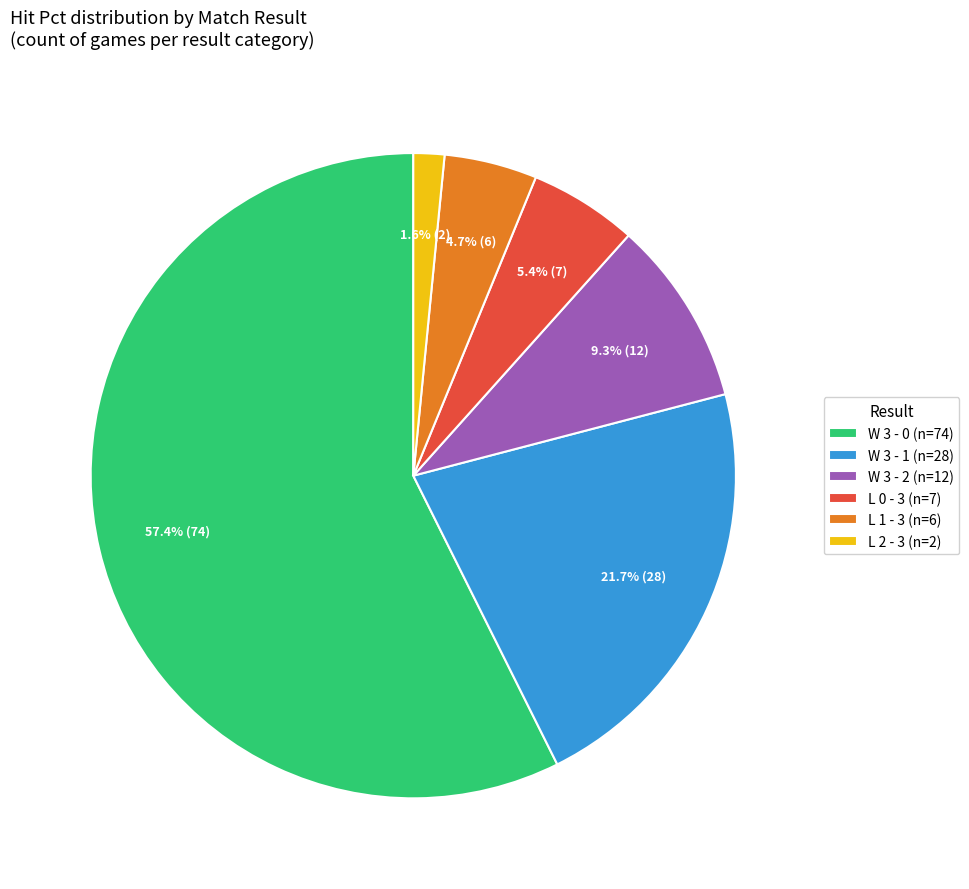

Which has a higher value, L 2 - 3 or L 0 - 3?

L 0 - 3